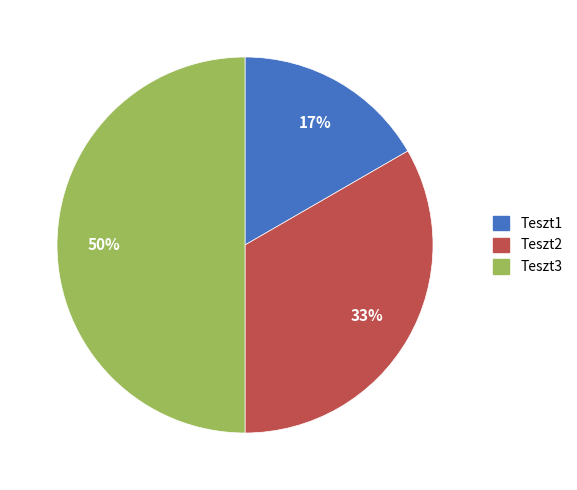

To the nearest percent, what is the difference between the largest and smallest slice percentages?

33%